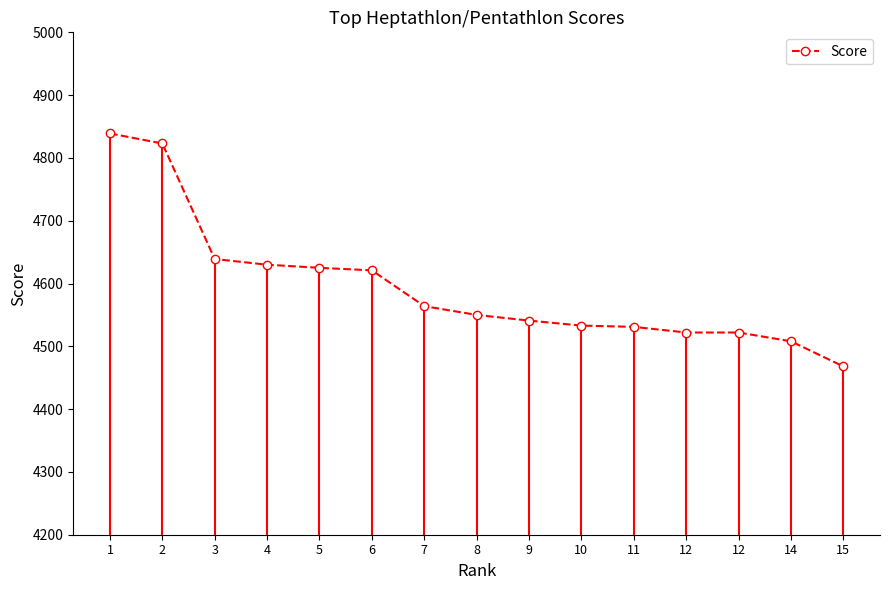

What is the average value?

4594